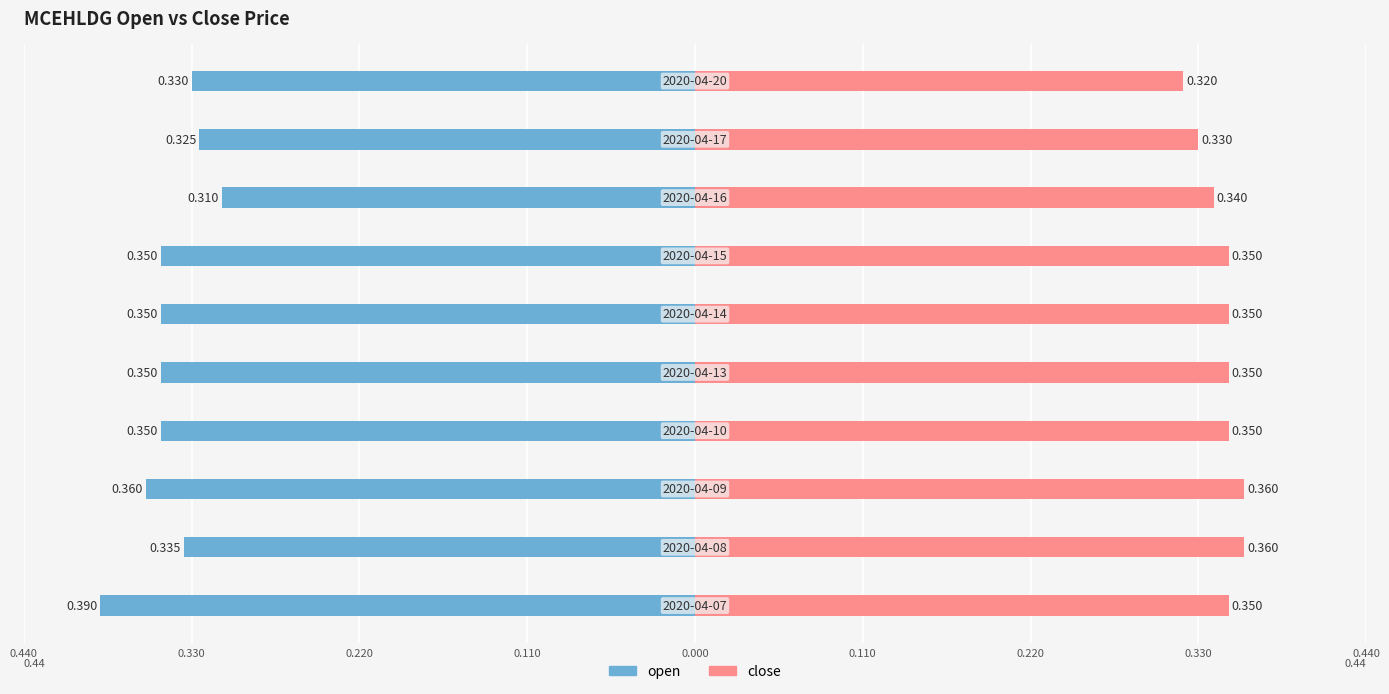

At 9, list the series in order from smallest to largest.

open, close